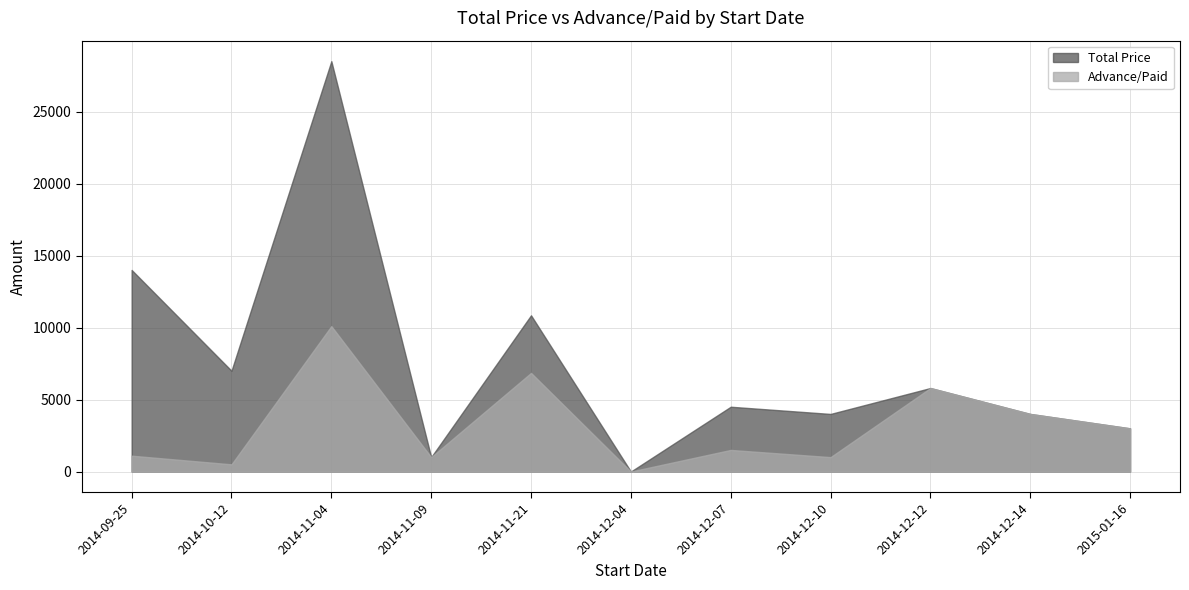

True or false: Advance/Paid and Total Price intersect in this chart.

False